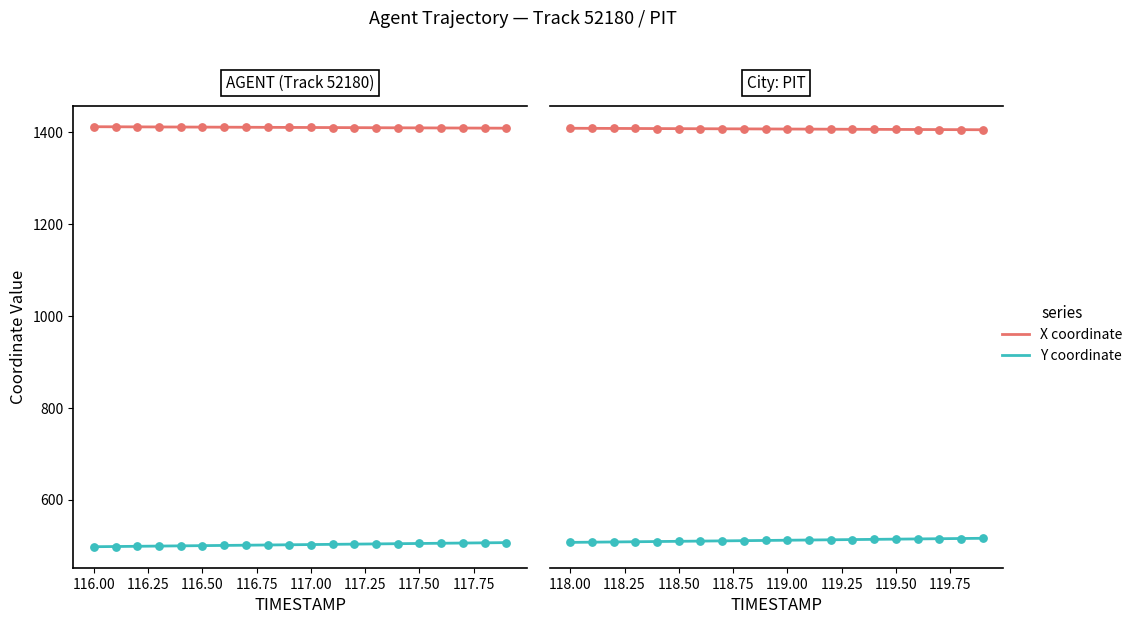

Is the value of X coordinate at 116.75 greater than the value of Y coordinate at 14?

Yes